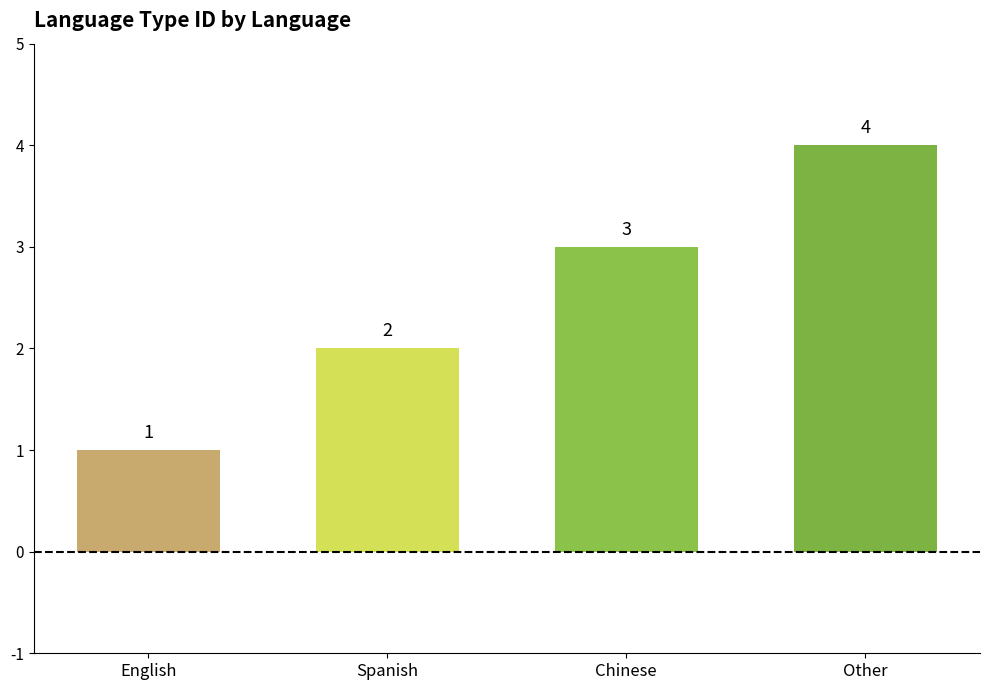

What is the label of the 3rd bar from the left?

Chinese